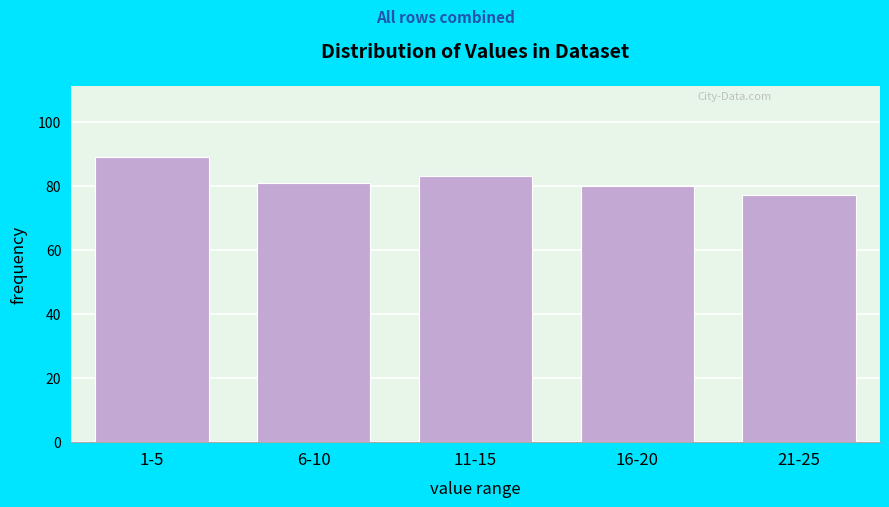

Reading left to right, extract all data points from this chart.

1-5=89	6-10=81	11-15=83	16-20=80	21-25=77